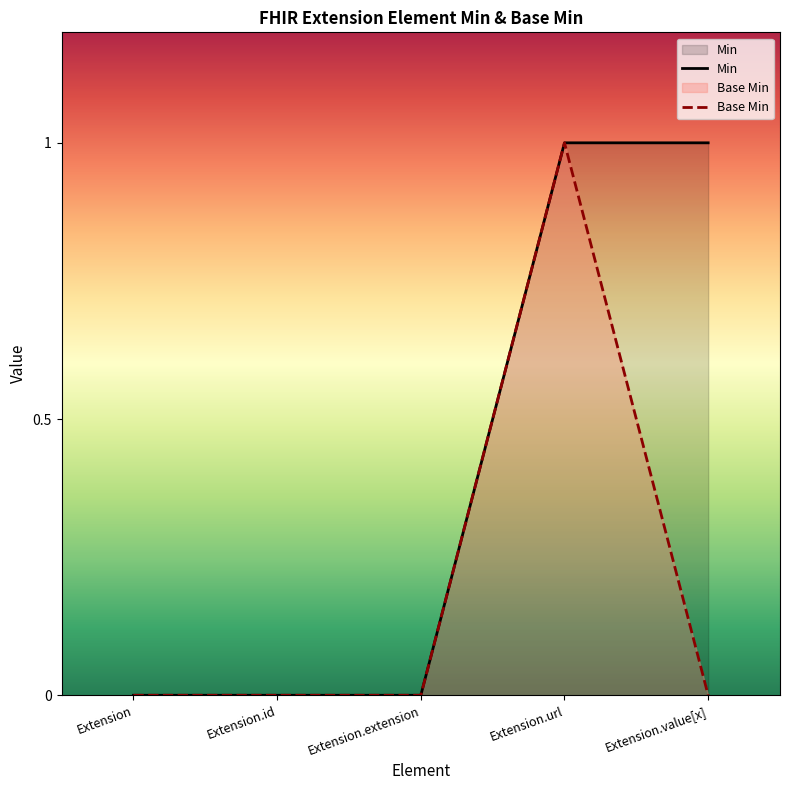

How many interior local peaks (higher than both neighbors) does the data have?

1